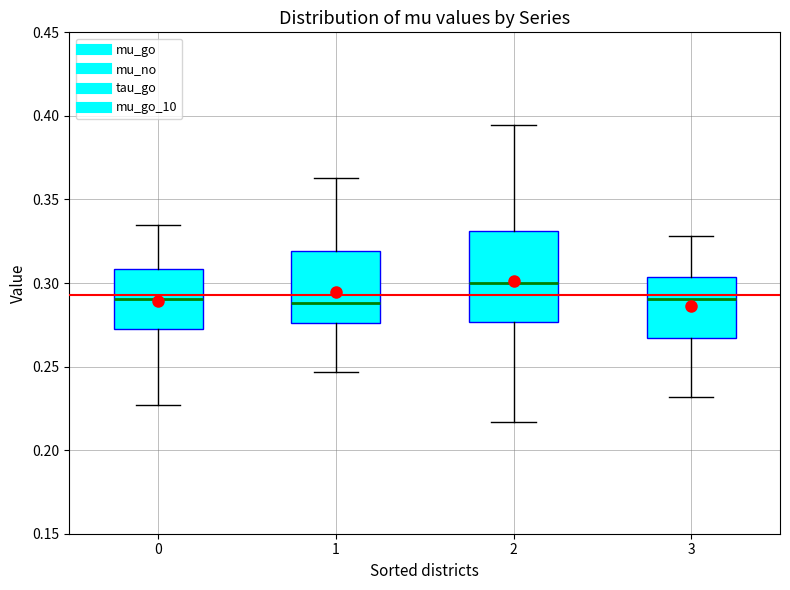

Which box is the tallest, from its lower edge to its upper edge?

2